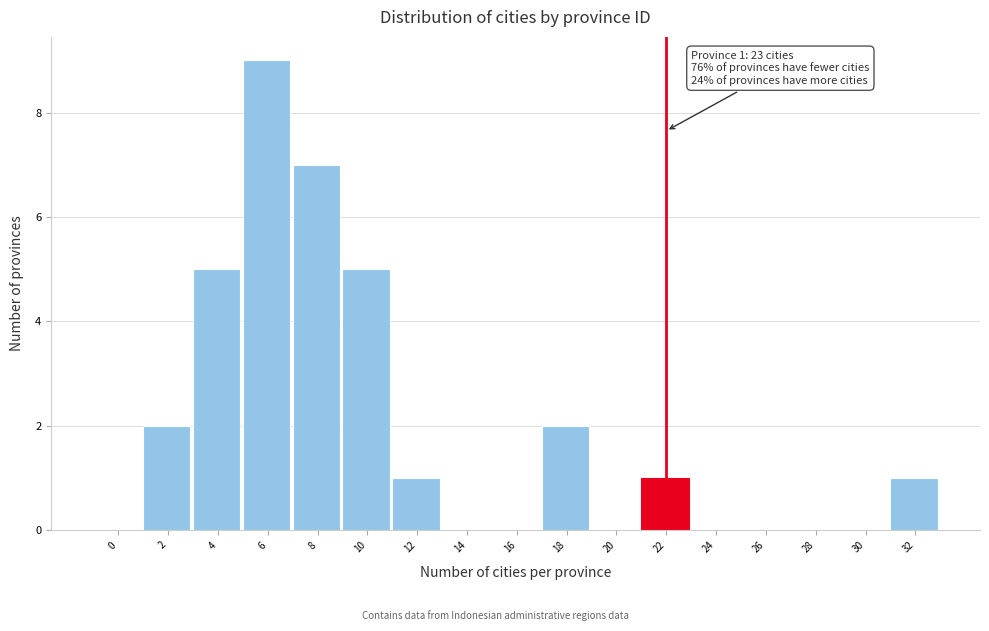

Reading right to left, transcribe all the data shown in this chart.

32=1	30=0	28=0	26=0	24=0	22=1	20=0	18=2	16=0	14=0	12=1	10=5	8=7	6=9	4=5	2=2	0=0